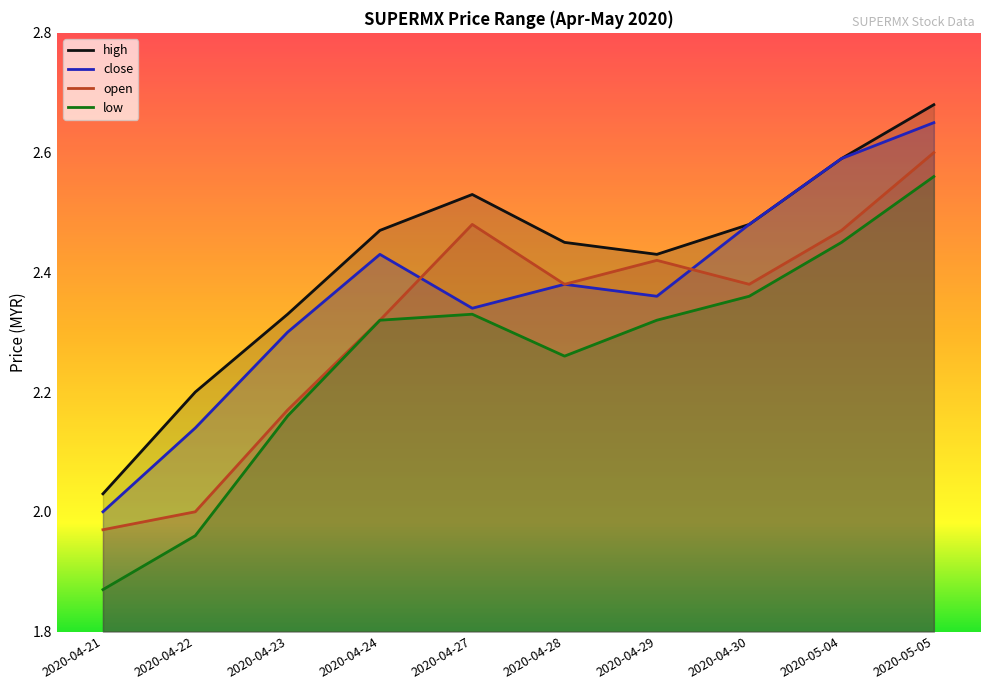

True or false: high and open cross at least once.

False